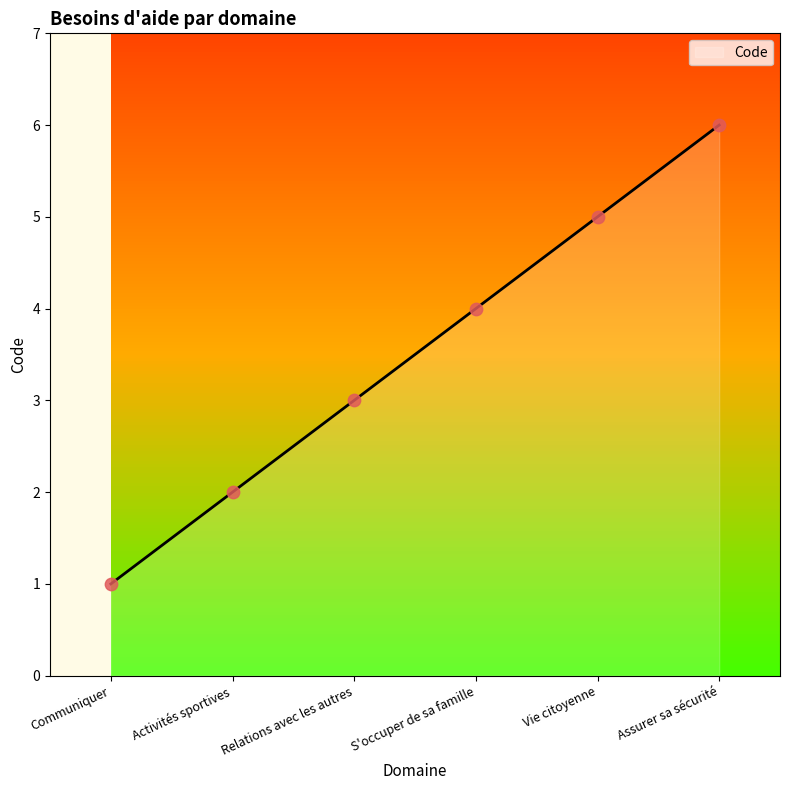

Approximately how many times larger is the value at Activités sportives compared to Relations avec les autres?

0.7